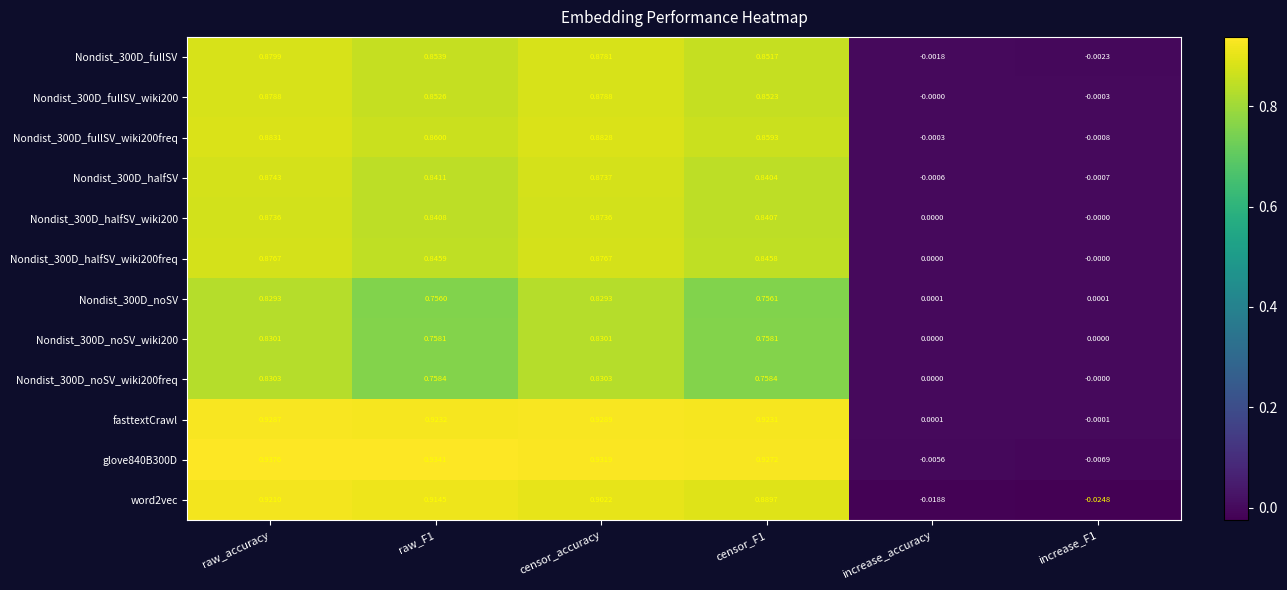

At which category is the sum across all series the highest?

raw_accuracy